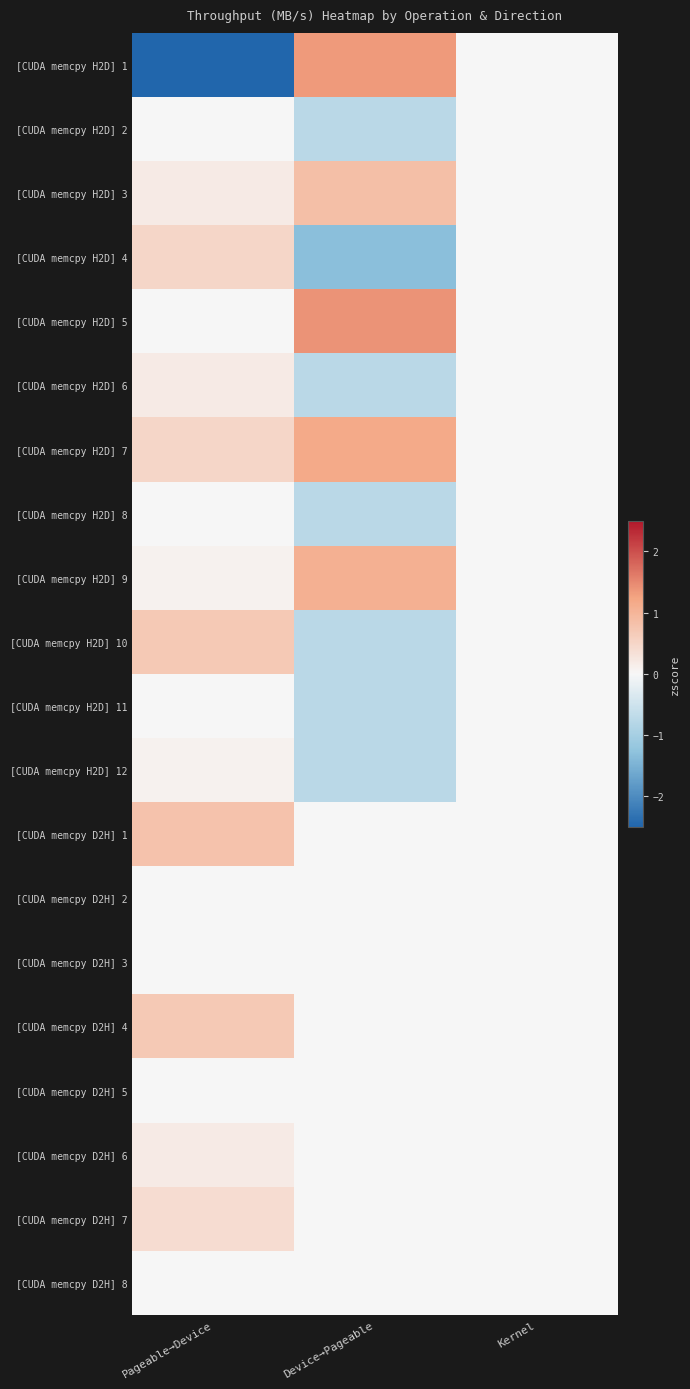

At which category is the sum across all series the highest?

Device→Pageable